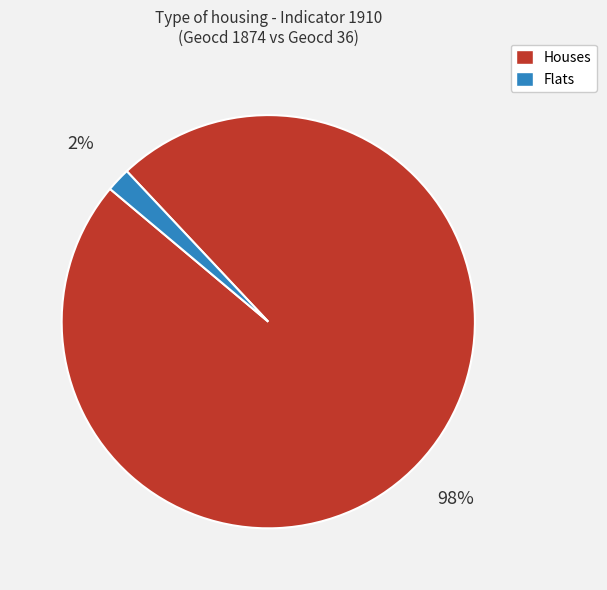

Which has a higher value, Flats or Houses?

Houses